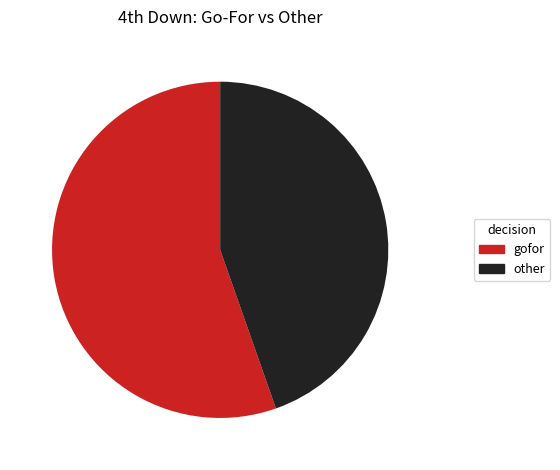

Is there any slice that represents more than half of the pie?

Yes